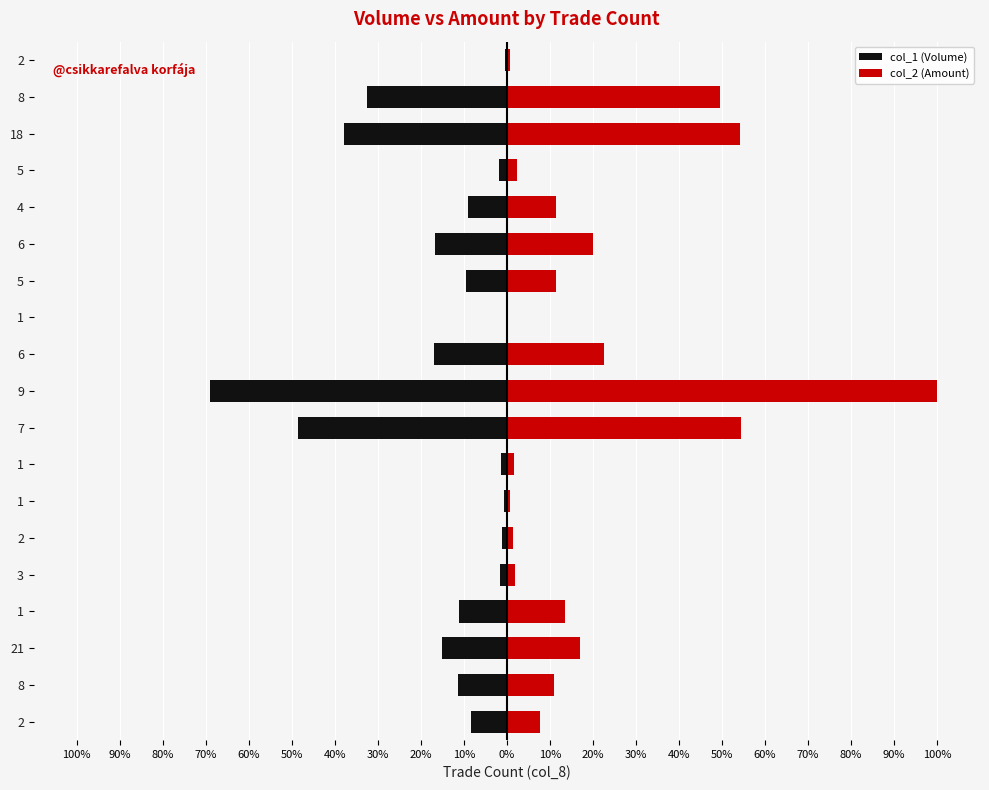

Reading right to left, extract all data points from this chart.

col_1 (Volume): -0.4	-32.6	-37.9	-1.8	-9.0	-16.8	-9.6	-0.3	-17.0	-69.0	-48.6	-1.5	-0.7	-1.2	-1.7	-11.1	-15.2	-11.3	-8.4
col_2 (Amount): 0.6	49.6	54.2	2.3	11.4	20.0	11.4	0.4	22.7	100.0	54.5	1.6	0.8	1.3	1.9	13.6	17.0	10.9	7.7